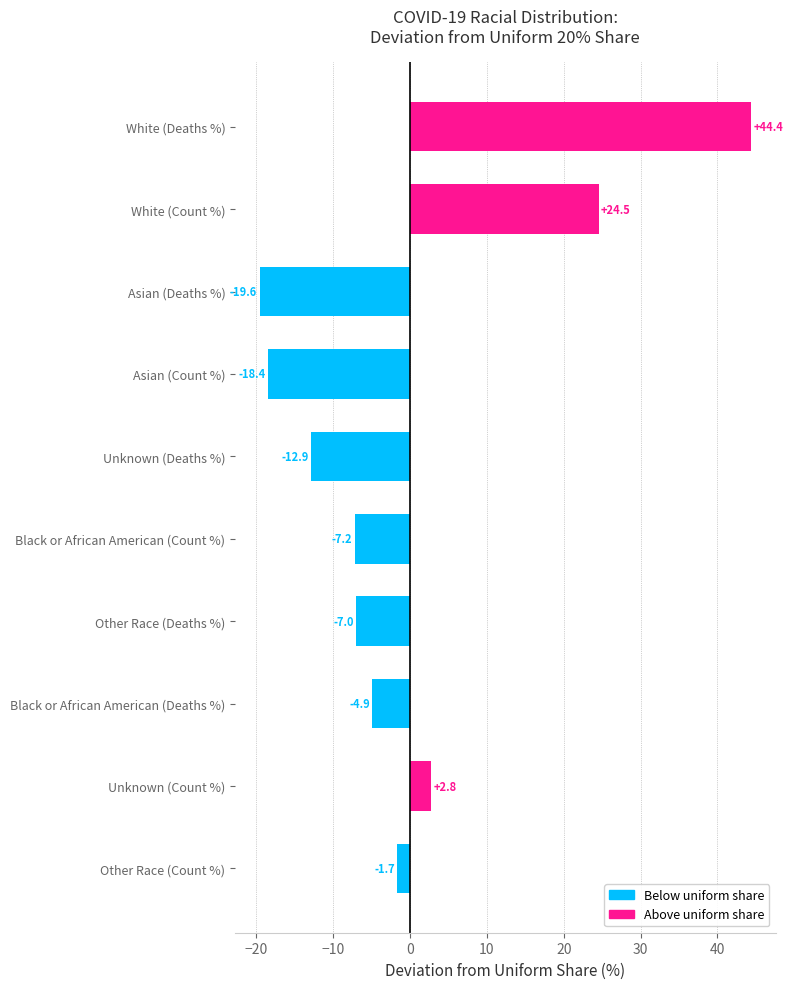

What is the minimum value shown in the chart?

-19.6